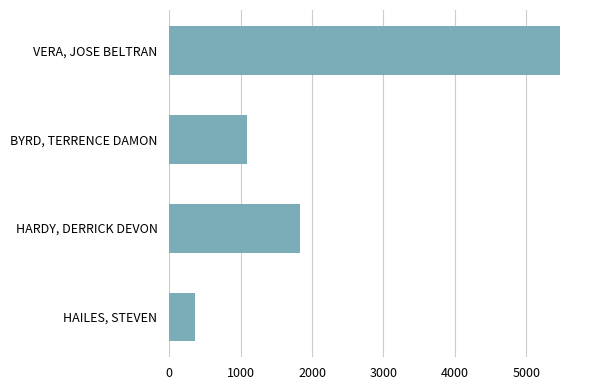

What is the approximate value at VERA, JOSE BELTRAN, to the nearest 10?

5480